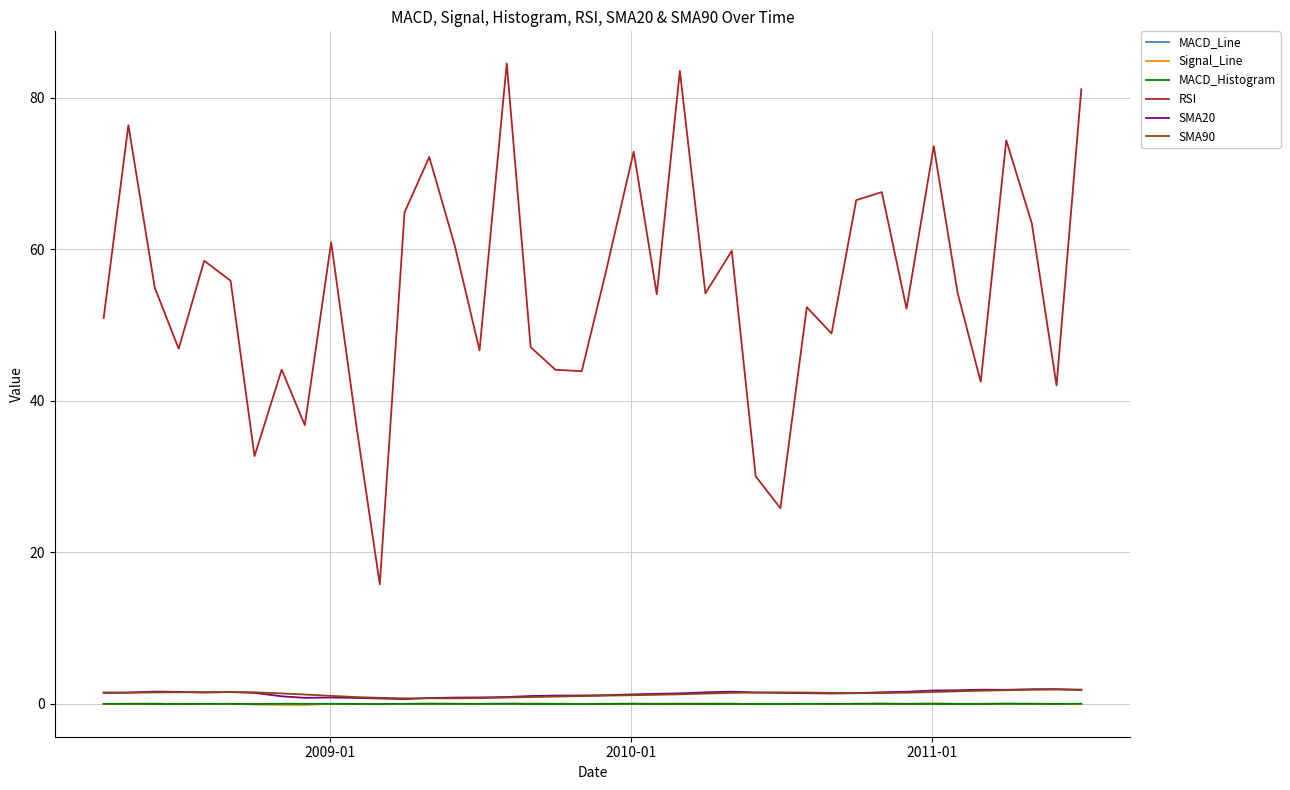

Which series has the largest range (max minus min)?

RSI